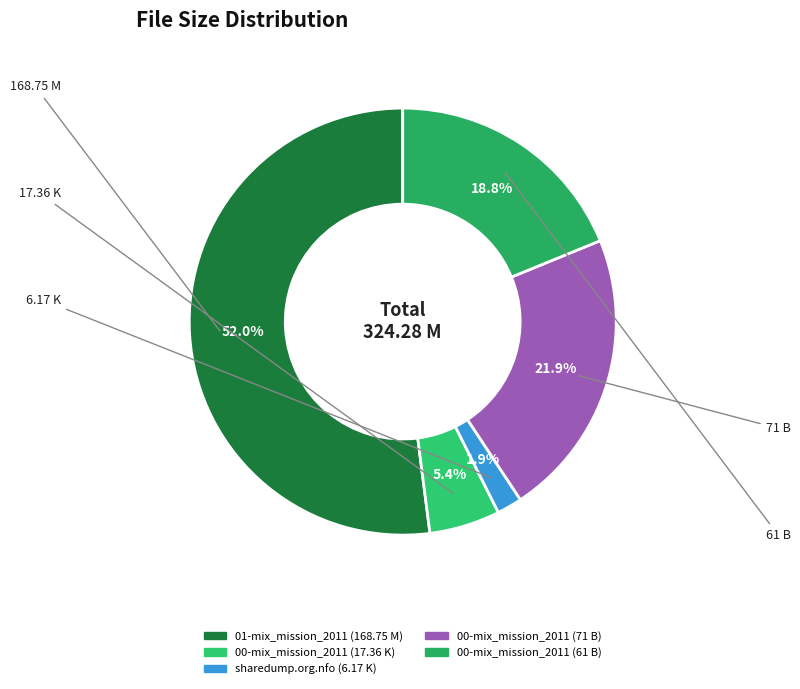

To the nearest percent, what portion does 00-mix_mission_2011 (17.36 K) represent?

5%